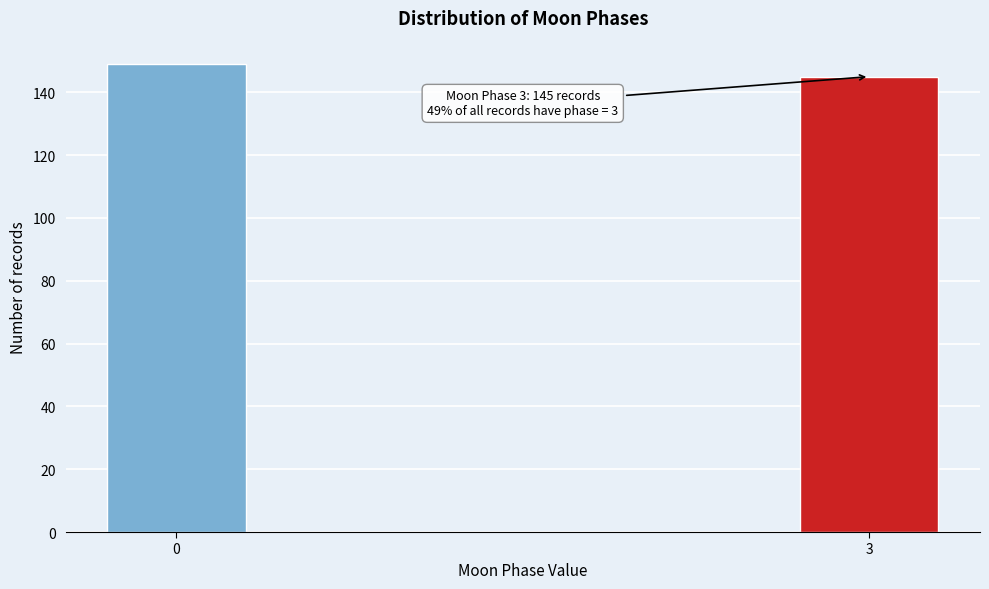

Reading left to right, what are all the values shown in this chart?

0=149	3=145